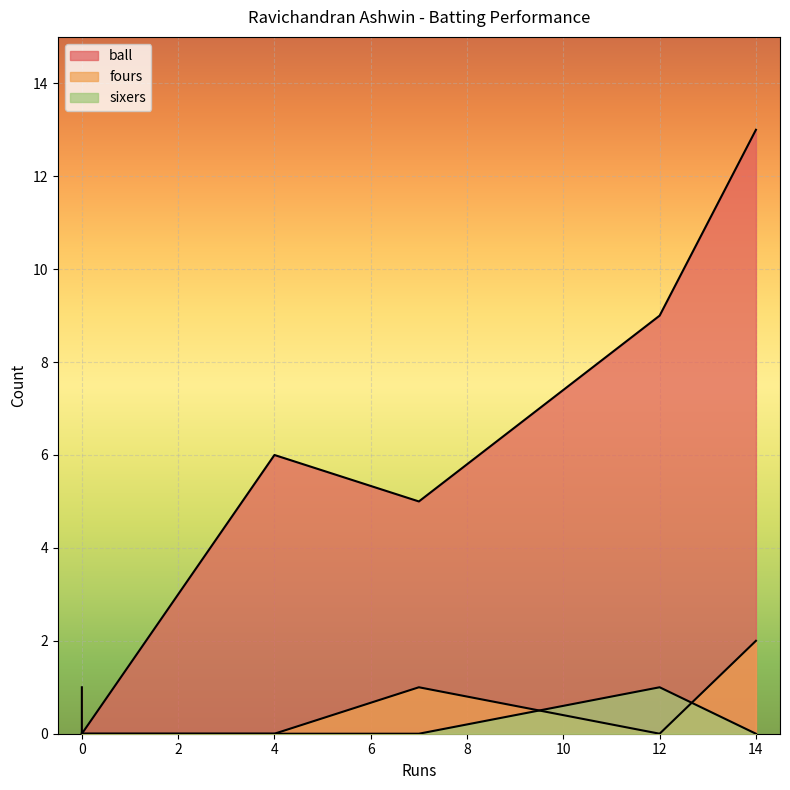

What is the difference between the maximum and minimum values in the ball series?

13